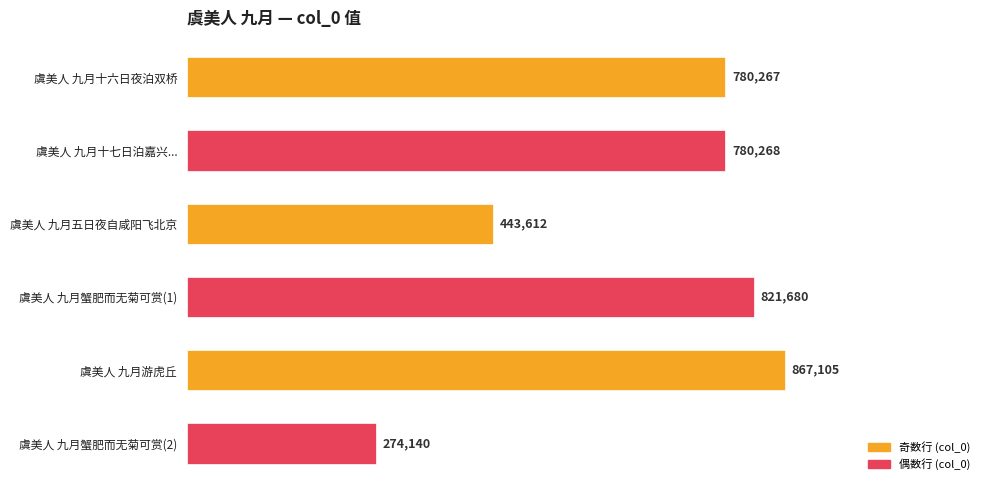

What is the difference between the second highest and second lowest values?

378068